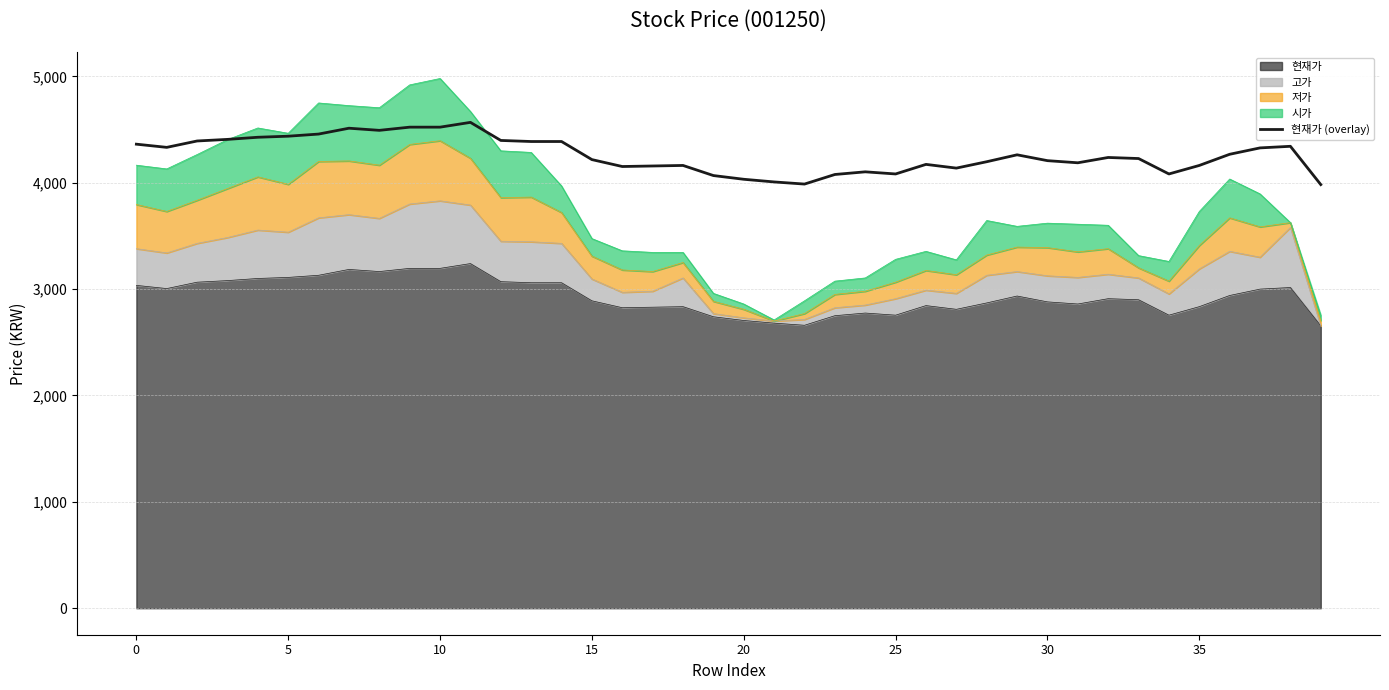

What is the greatest value displayed?

4567.5